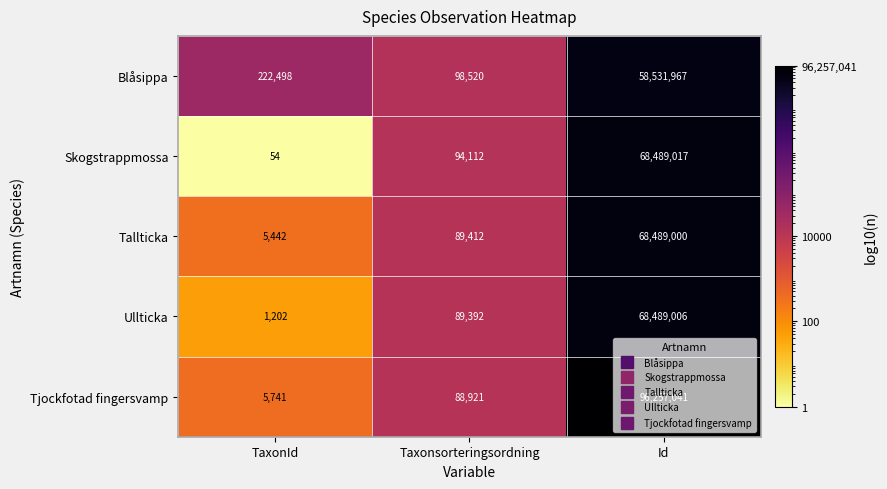

What is the total value across all series at Id?

360256031